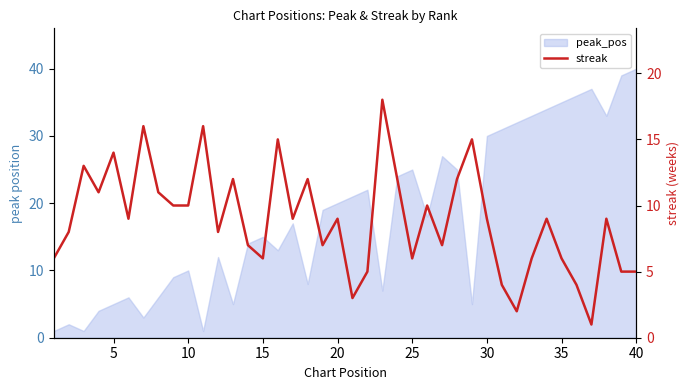

How many data points are less than 9?

18